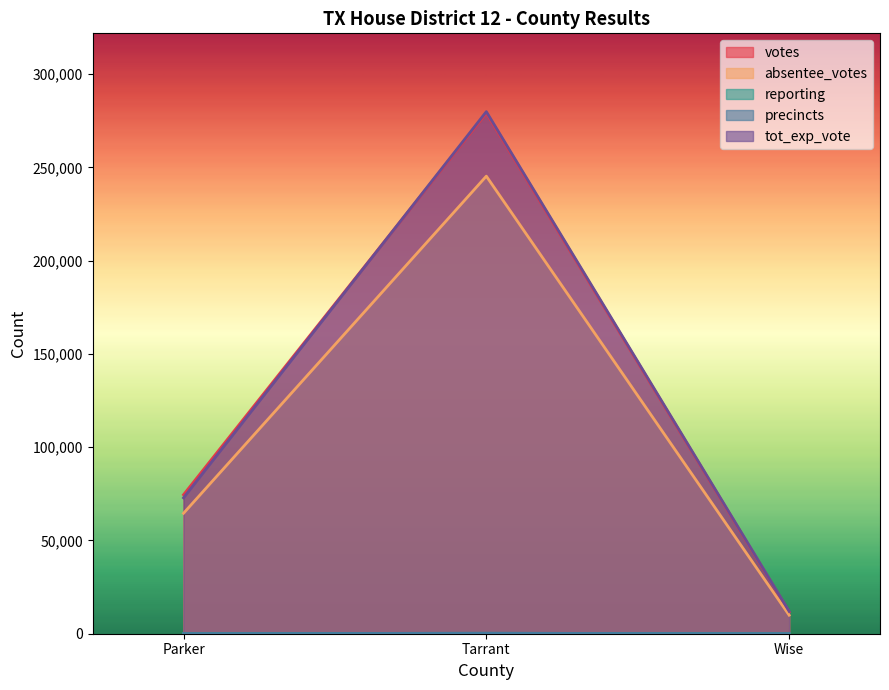

Which category has the highest value in the precincts series?

Tarrant